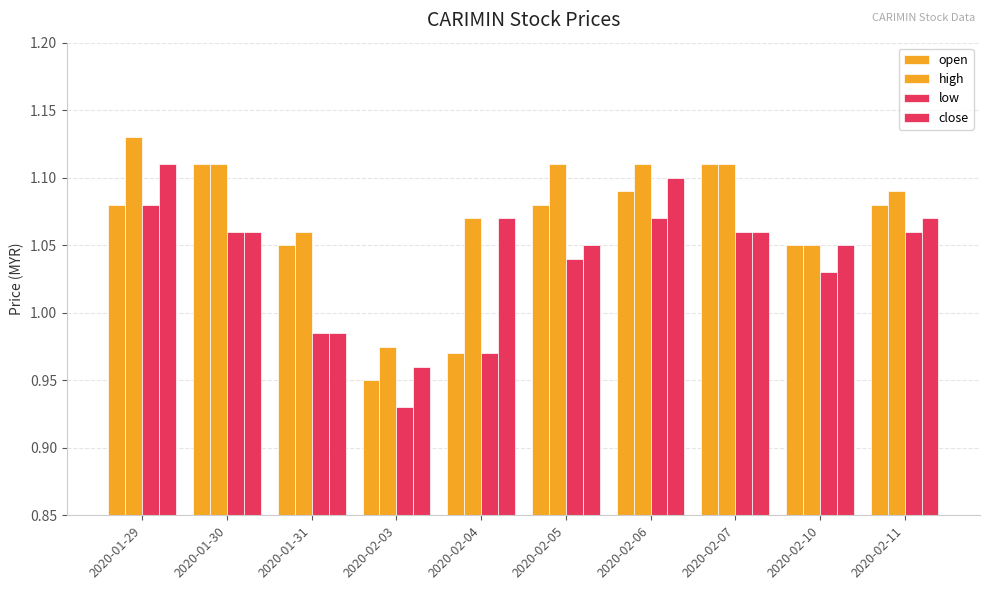

How many series are shown in this chart?

4